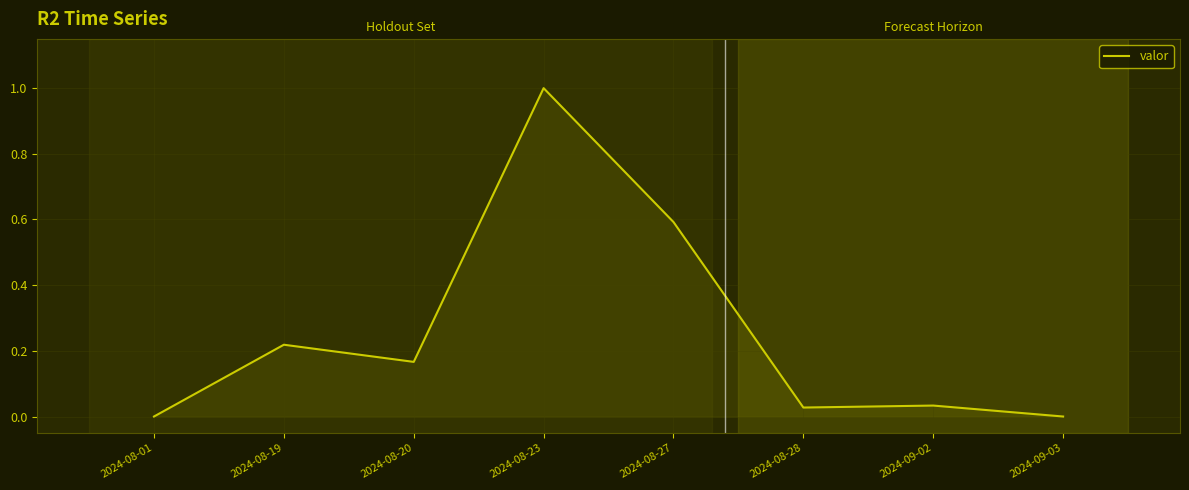

True or false: the data shows 0.0 at 2024-08-28.

True